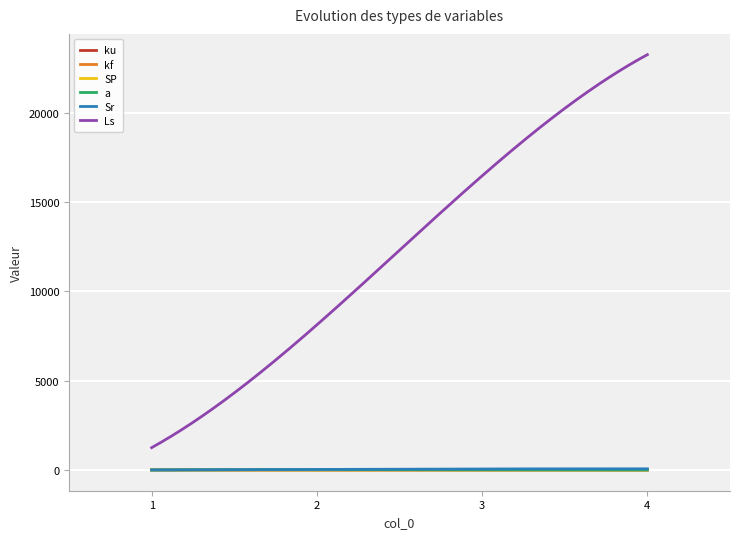

Which series has the largest range (max minus min)?

Ls